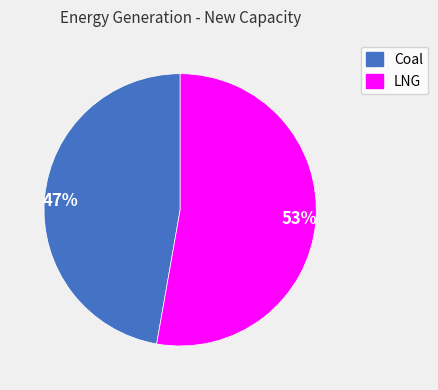

What is the ratio of the value at LNG to the value at Coal?

1.1